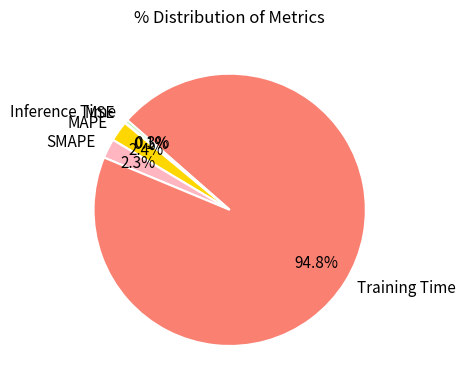

To the nearest percent, what percentage of the pie is SMAPE?

2%